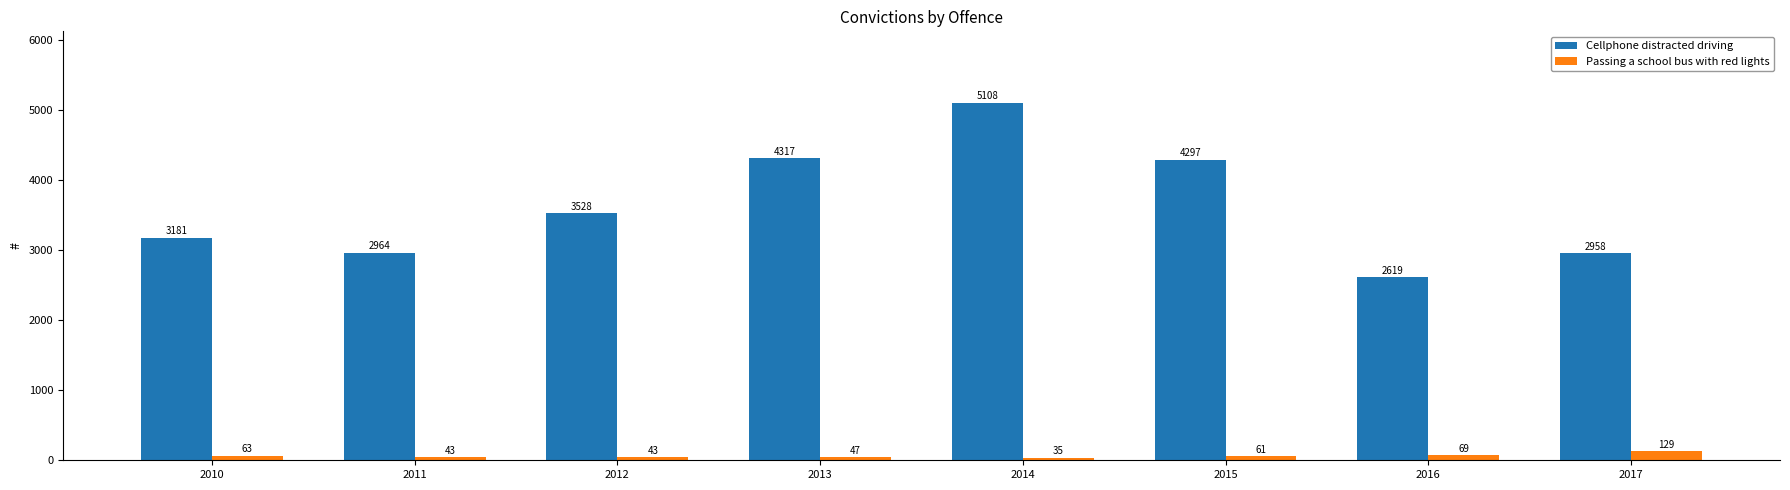

Between 2014 and 2016, which series saw the biggest shift?

Cellphone distracted driving